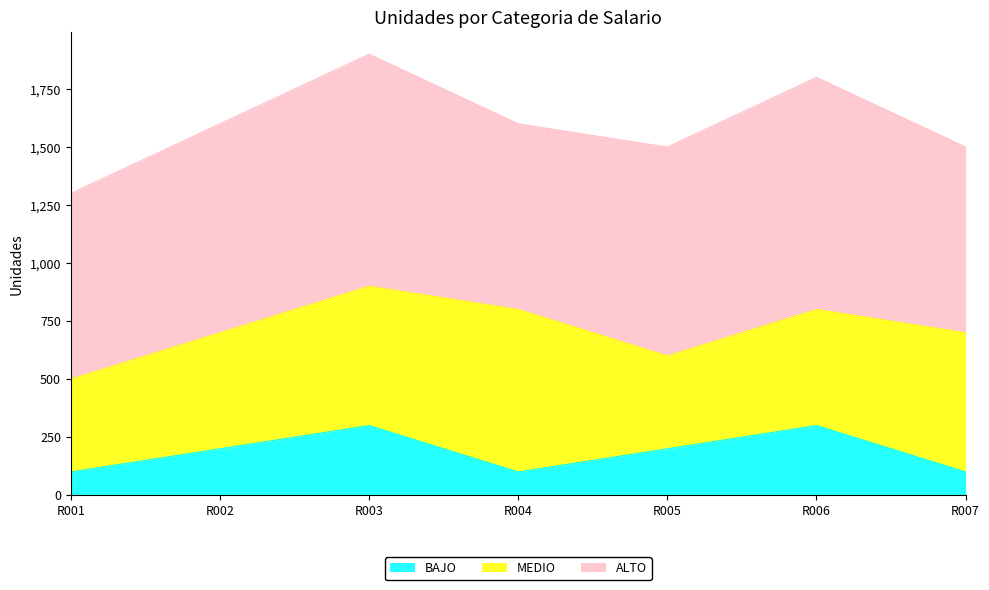

The ALTO series shows 800 at R004. True or false?

True